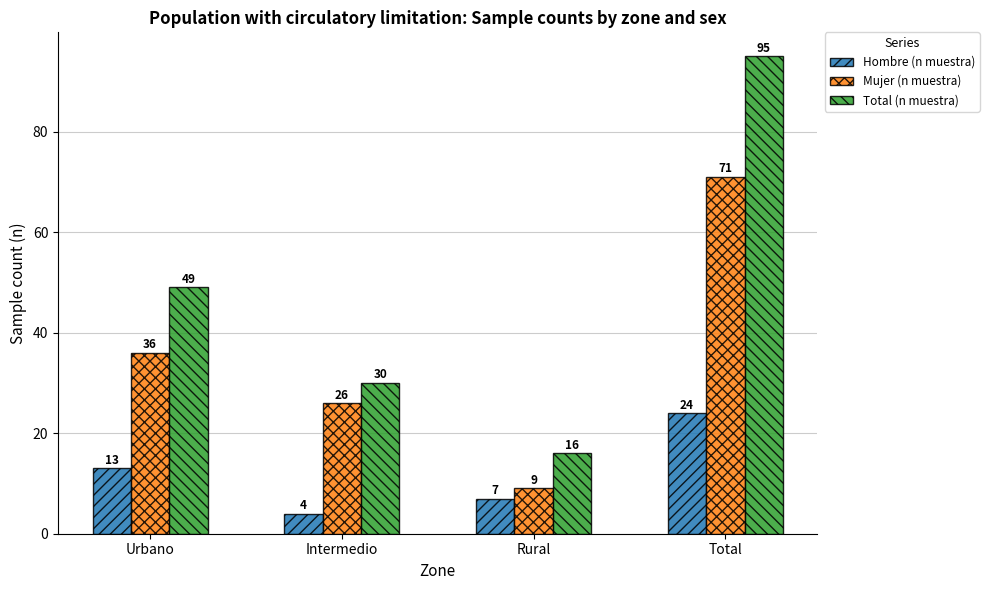

At which label does Mujer (n muestra) reach its minimum?

Rural